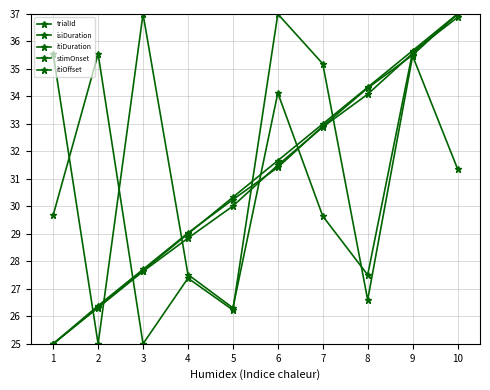

Does the chart have visible grid lines?

Yes